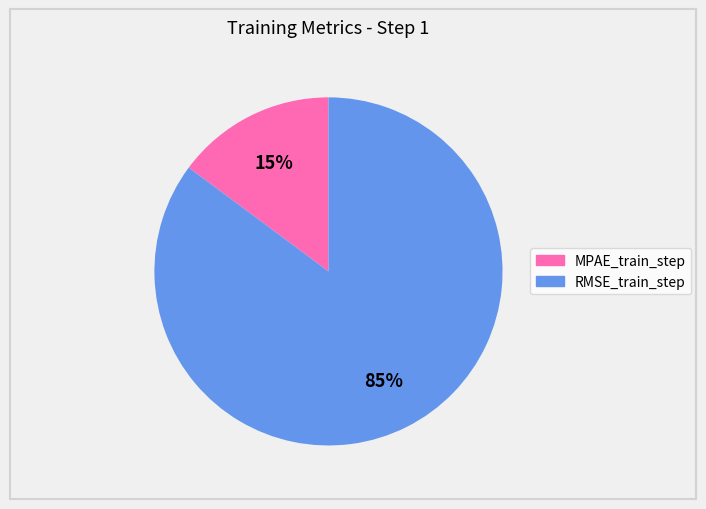

What percentage is the RMSE_train_step slice, to the nearest percent?

85%